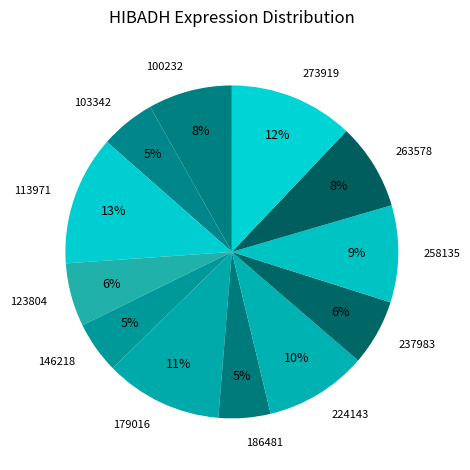

Which slice is the largest?

113971